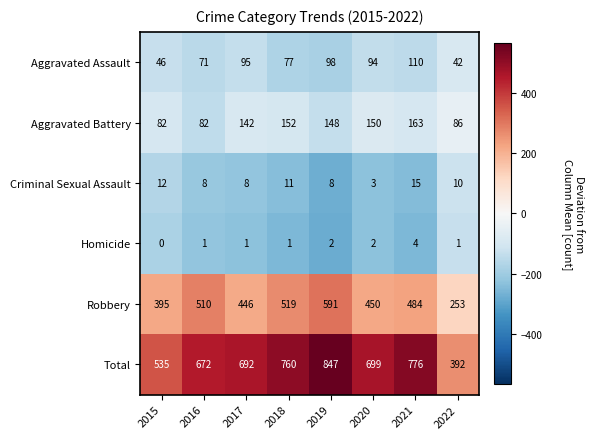

The Aggravated Battery series shows 142 at 2017. True or false?

True